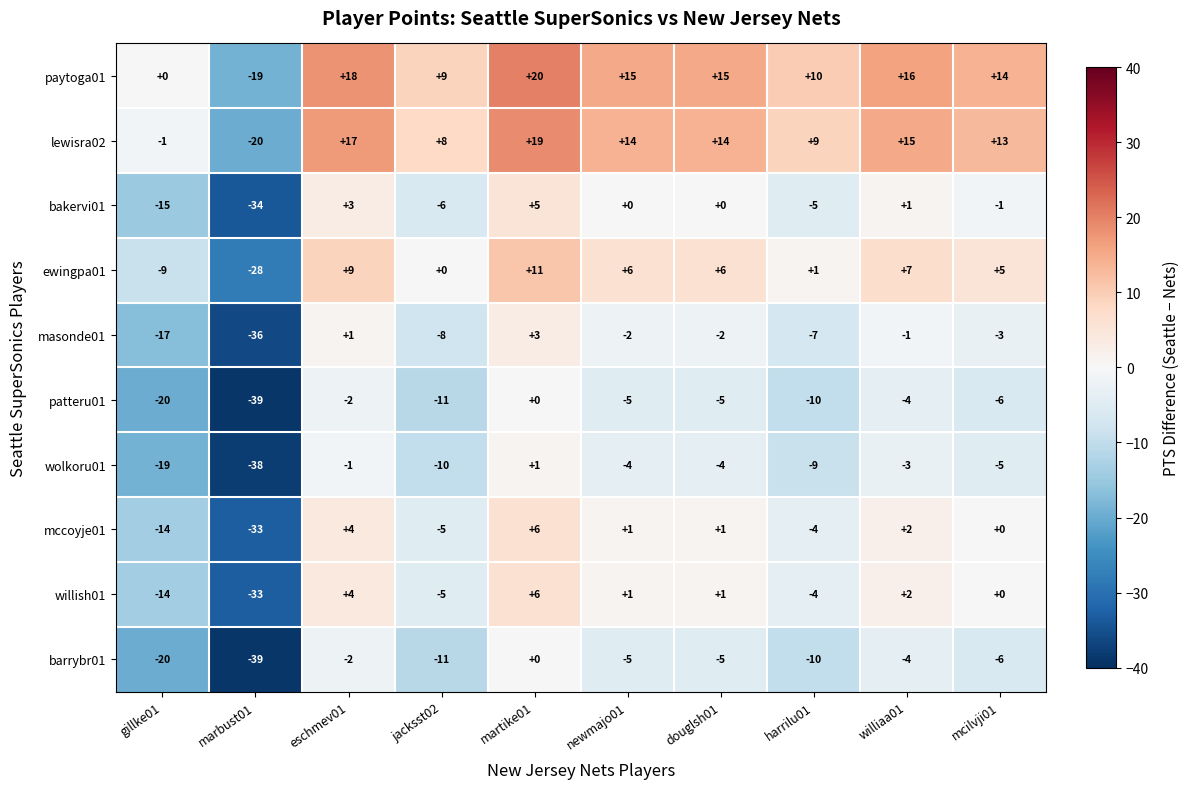

How many values in mccoyje01 are below zero?

4